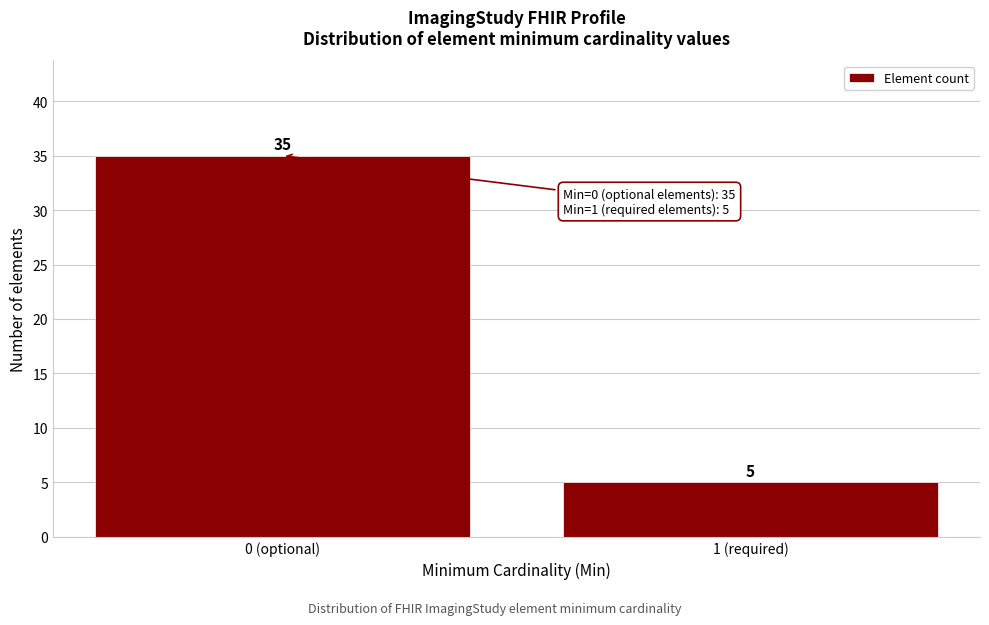

Reading left to right, what are all the values shown in this chart?

35	5